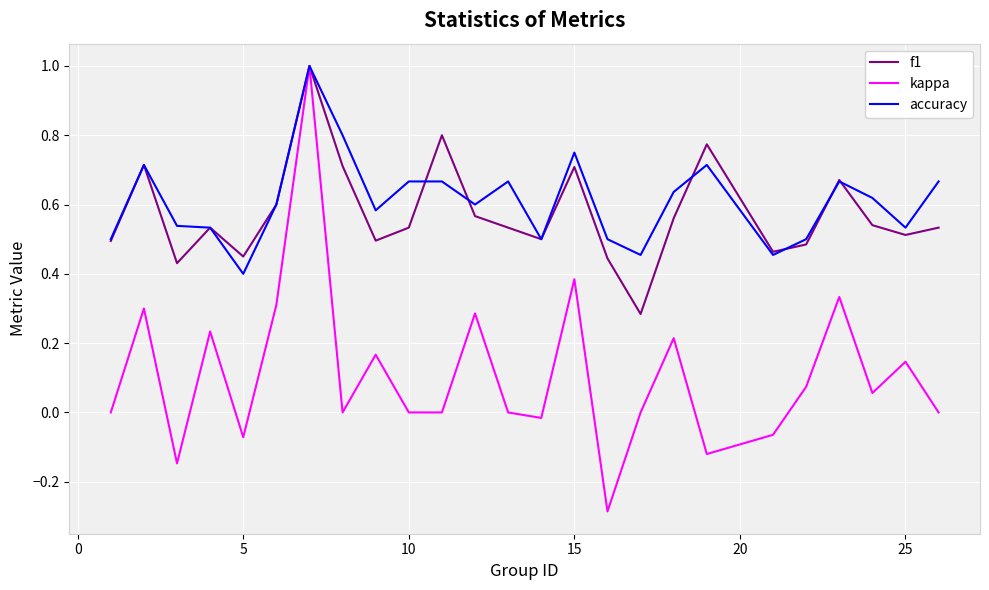

What is the maximum value shown in the chart?

1.0